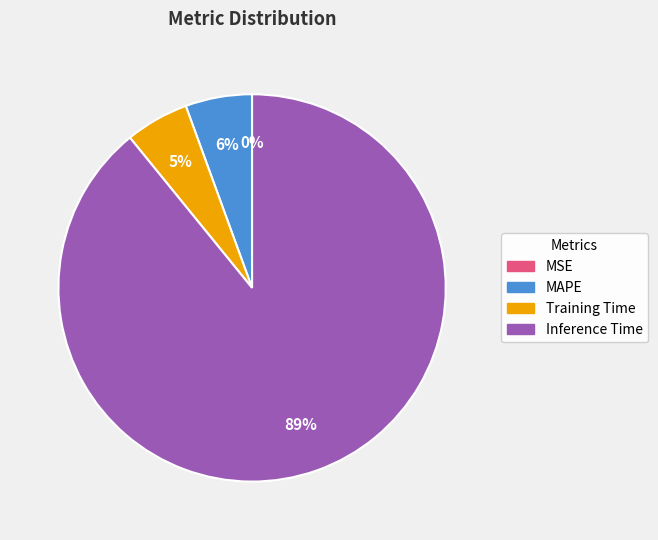

What is the largest slice in the pie chart?

Inference Time